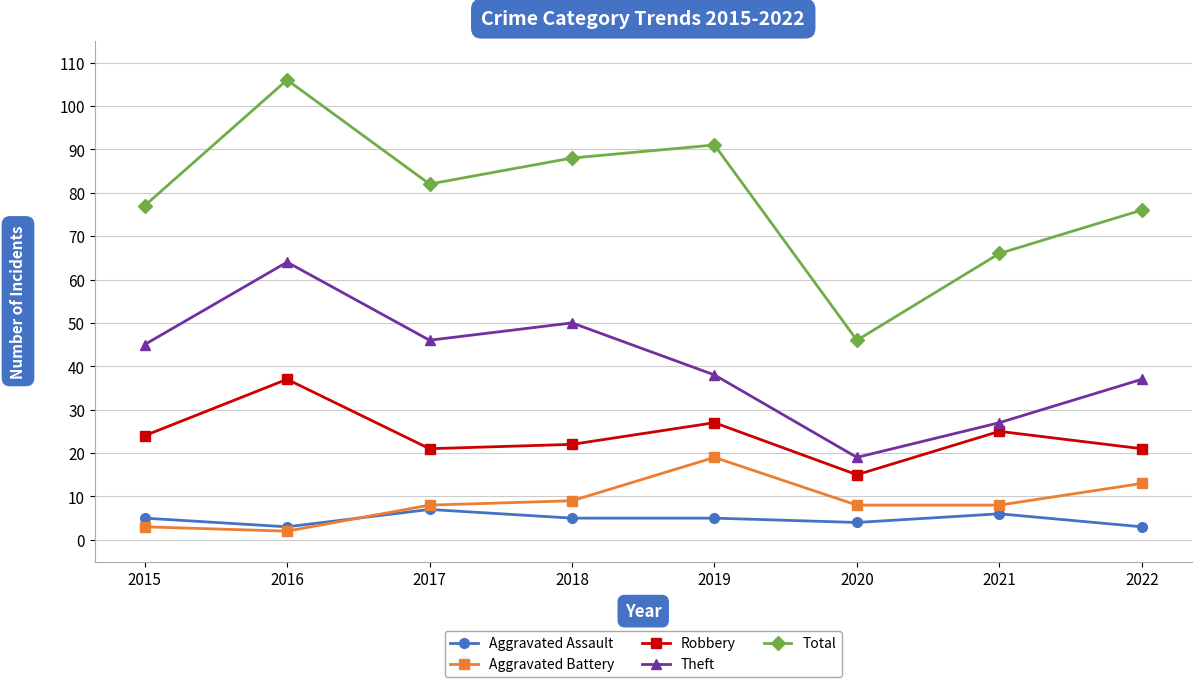

What is the difference between the highest and lowest values at 2022?

73